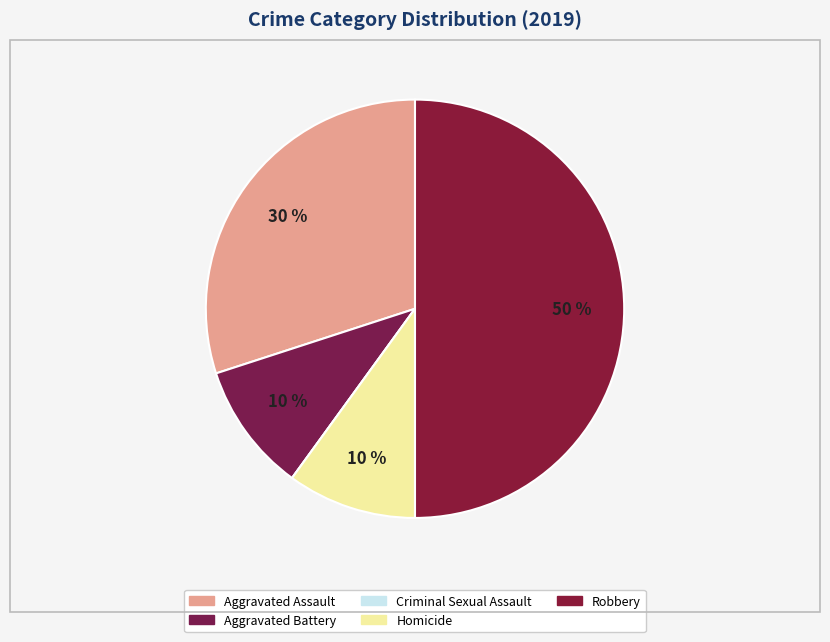

What is the ratio of the value at Homicide to the value at Robbery?

0.2